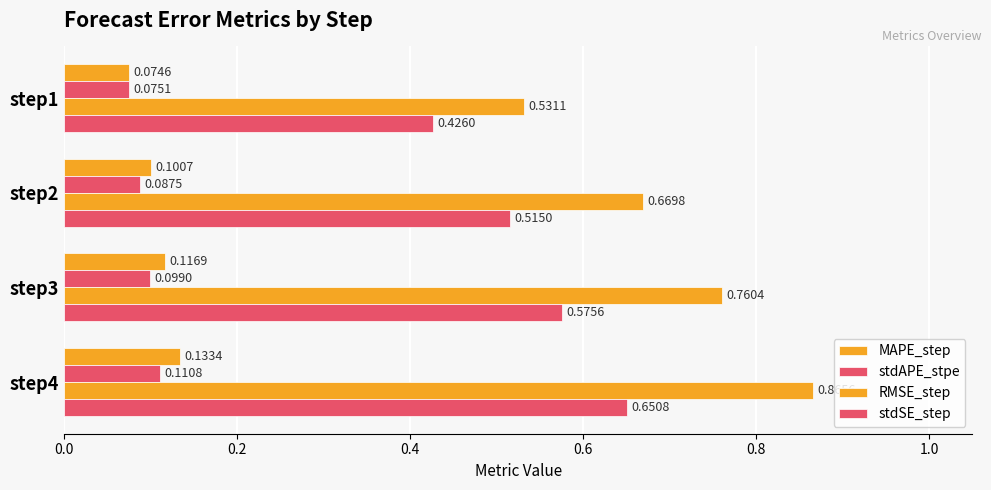

How many categories are shown in the chart?

4